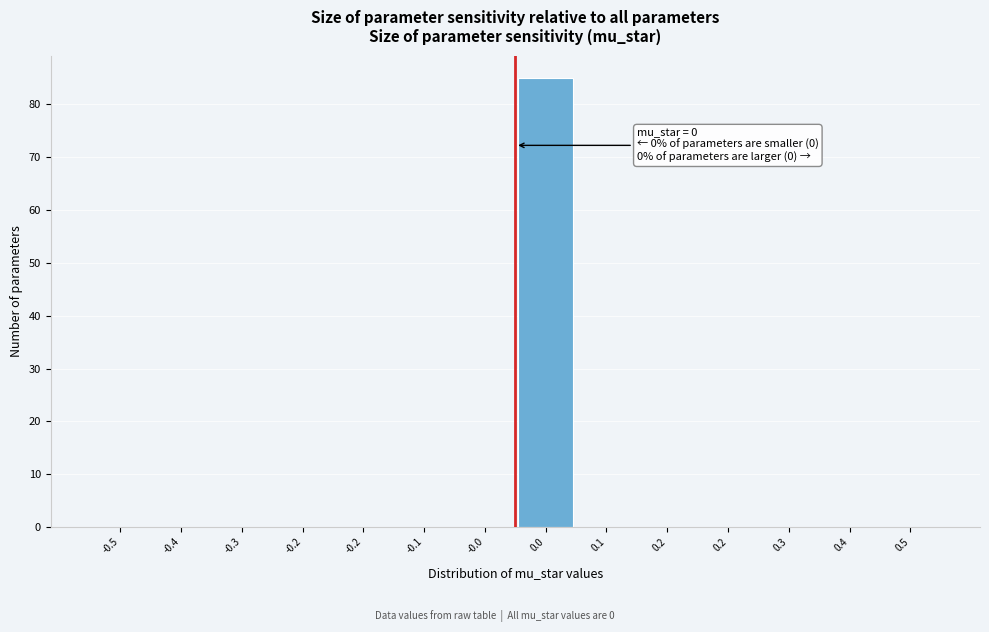

Are the bars horizontal?

No